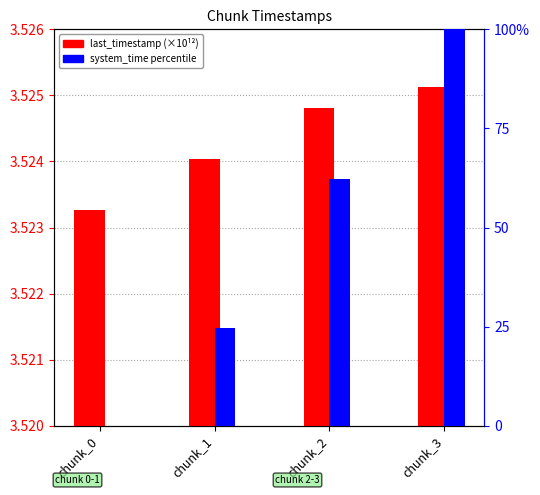

Which category has the highest value across all series?

chunk_3